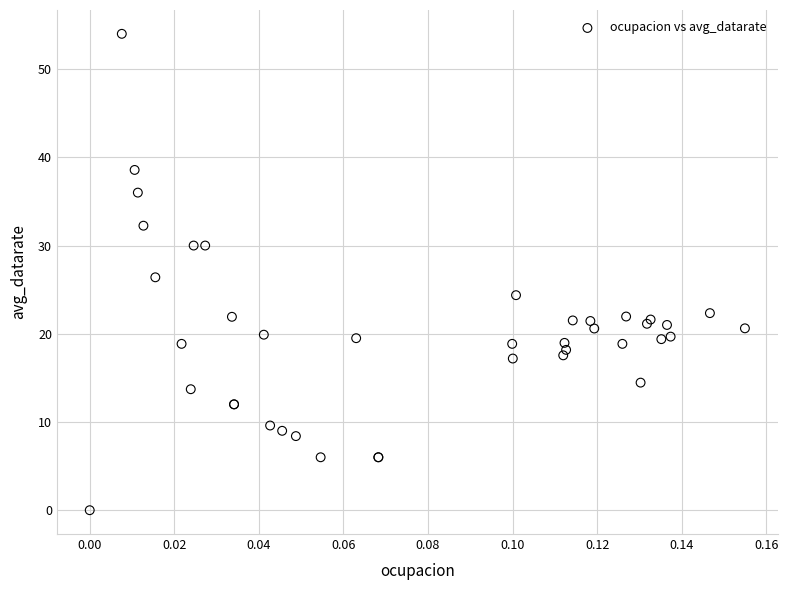

What Y value in the scatter plot is closest to 27?

26.4